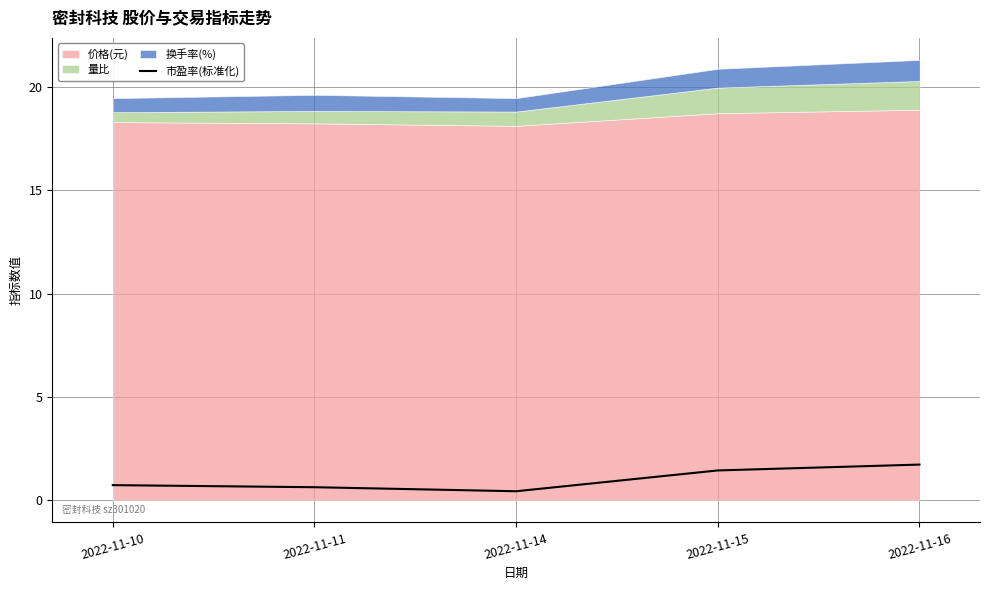

How many data points does each series have?

5